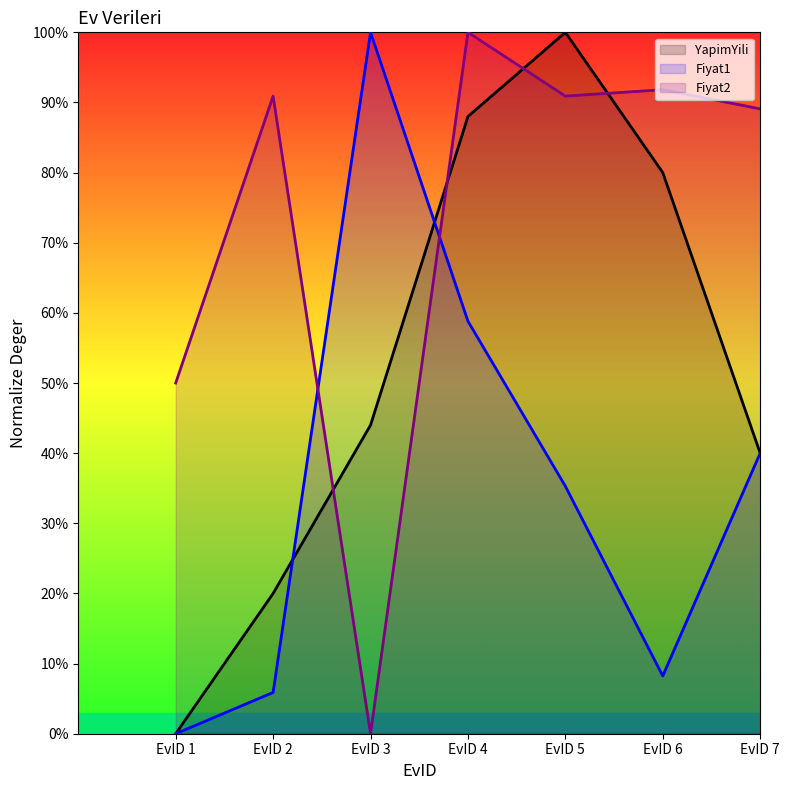

What is the difference between the maximum and second lowest values in the Fiyat1 series?

94.1